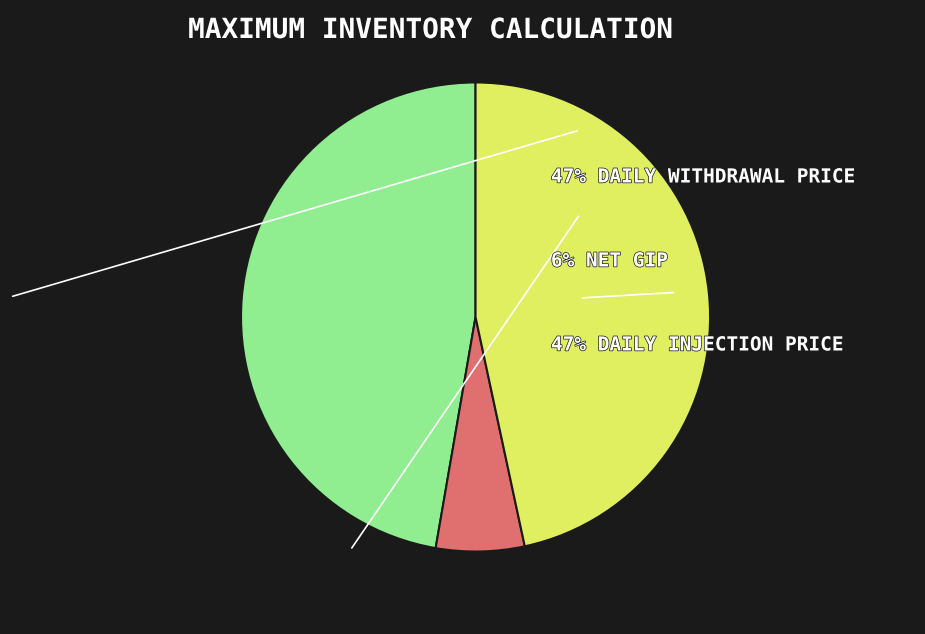

Is there any slice that represents more than half of the pie?

No